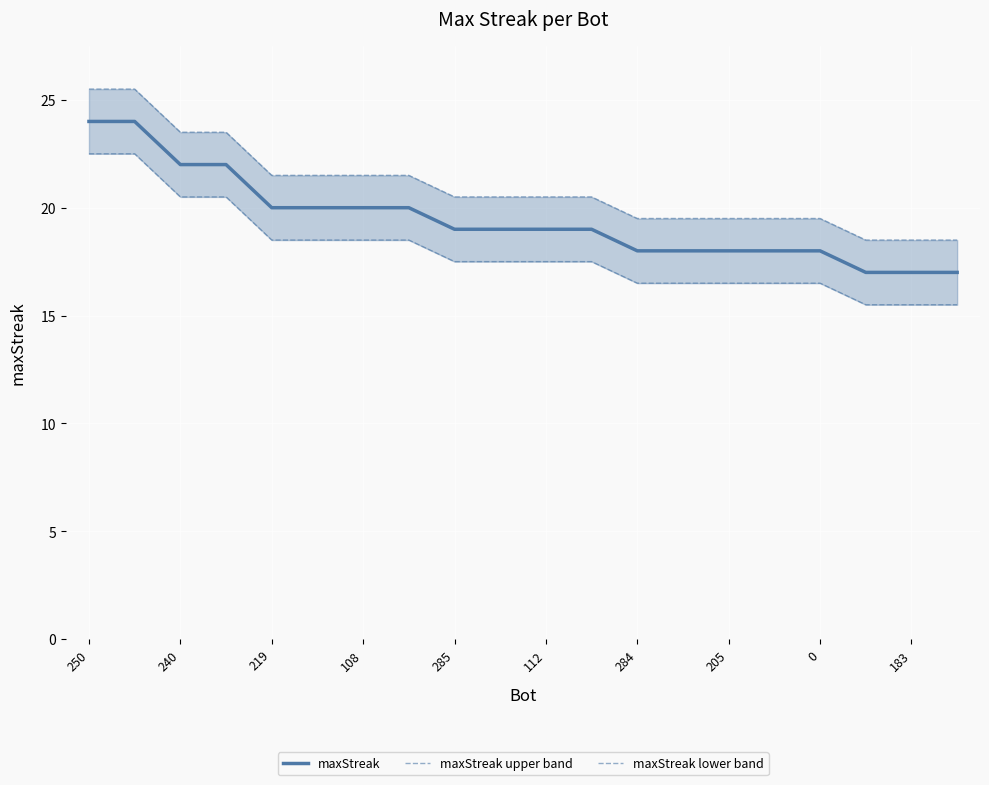

True or false: maxStreak has a value of 12 at 219.

False